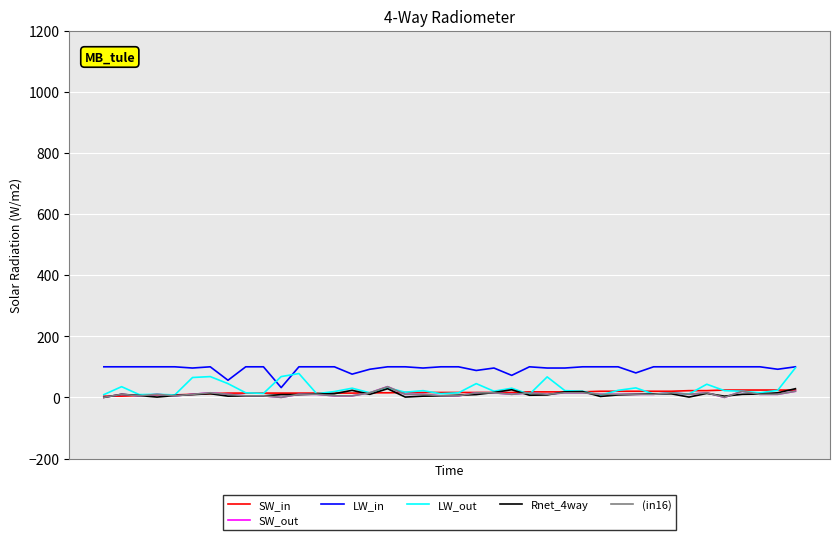

Does the chart have visible grid lines?

Yes